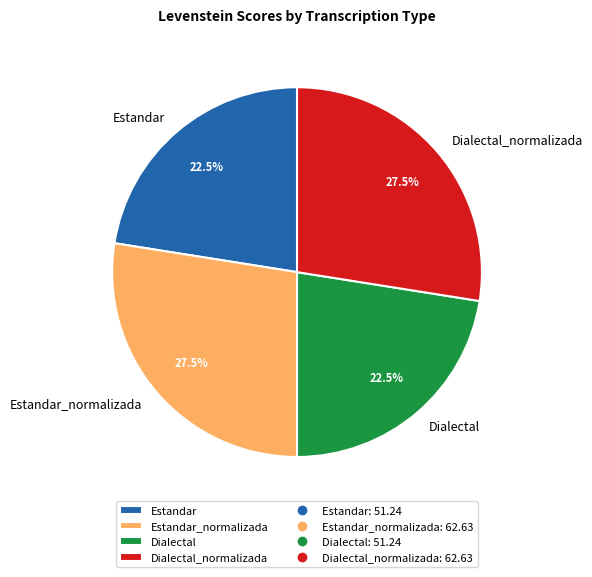

Between Estandar and Dialectal_normalizada, which is larger?

Dialectal_normalizada